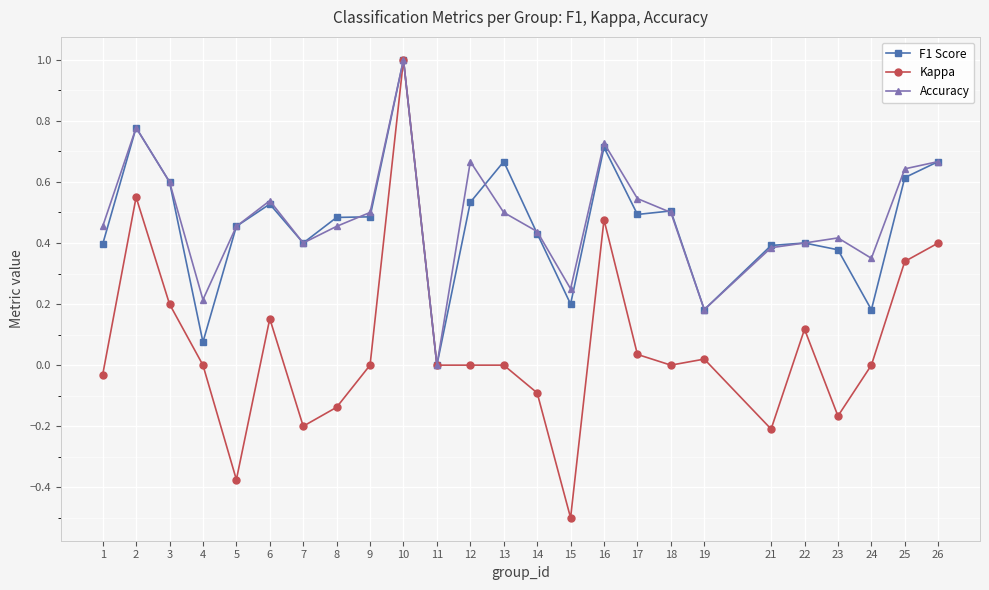

What is the smallest value displayed?

-0.5